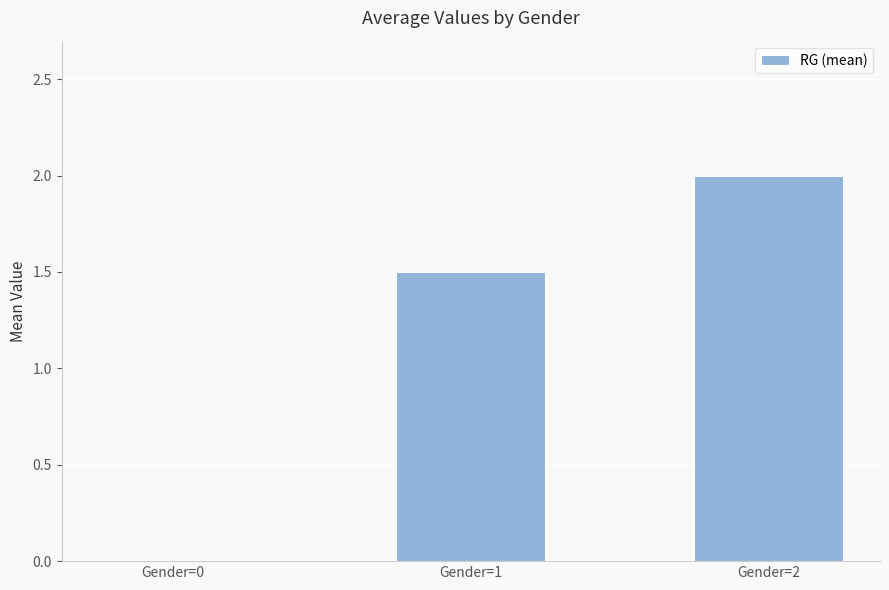

At which label is the value closest to 1?

Gender=1